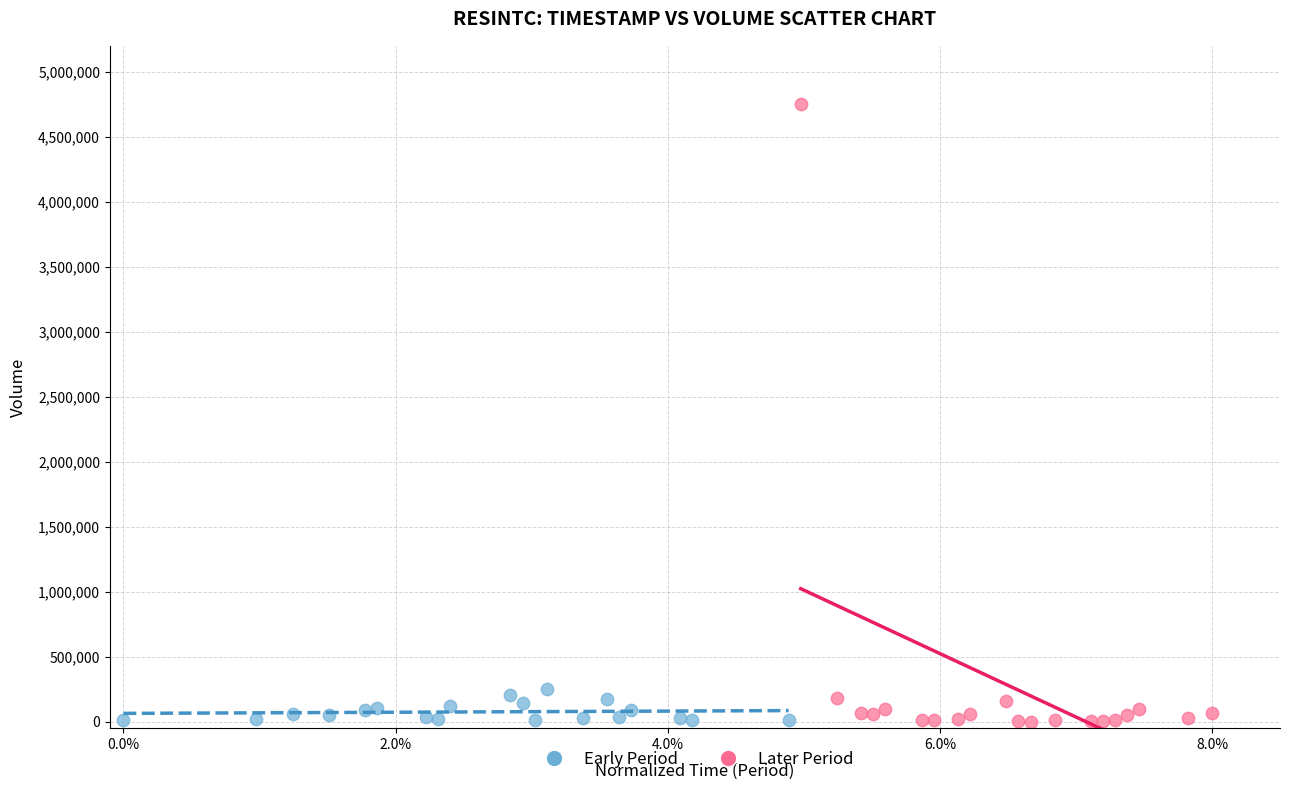

Which series has the widest spread of Y values?

Later Period